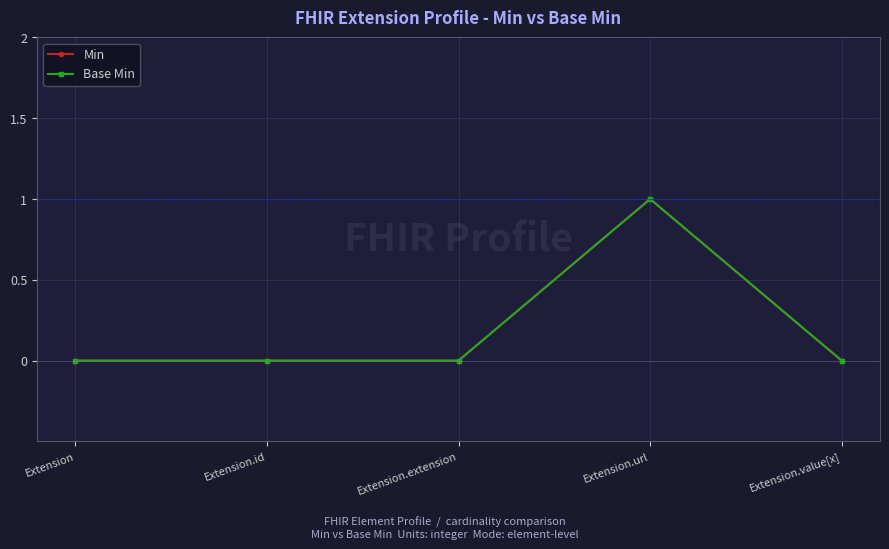

Rank the series at Extension from highest to lowest value.

Min, Base Min